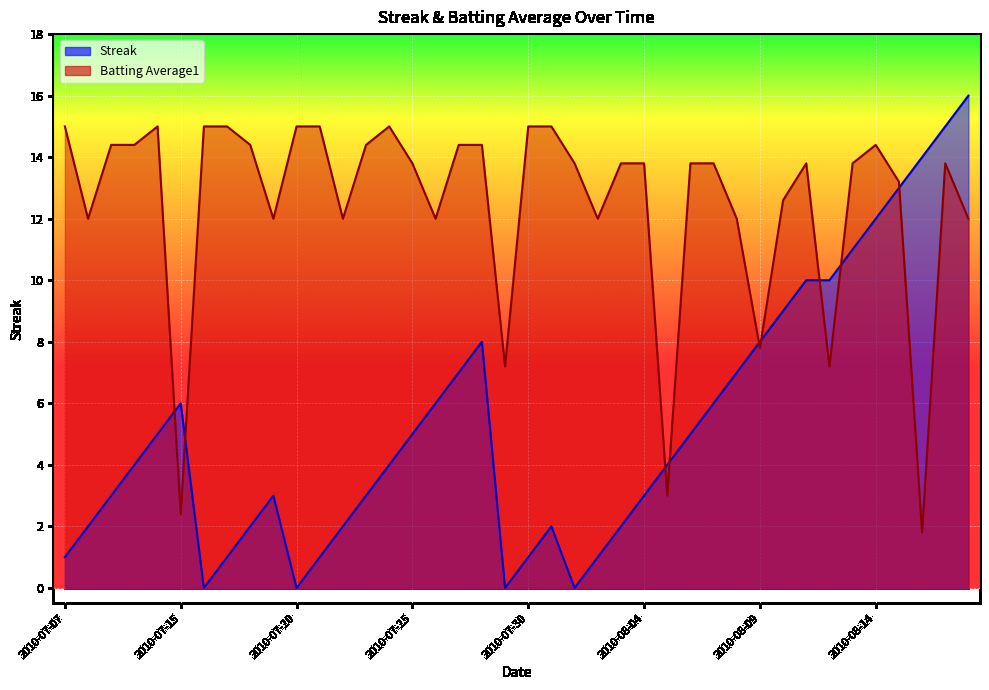

What is the difference between the Batting Average1 values at 2010-08-15 and 2010-08-16?

11.4